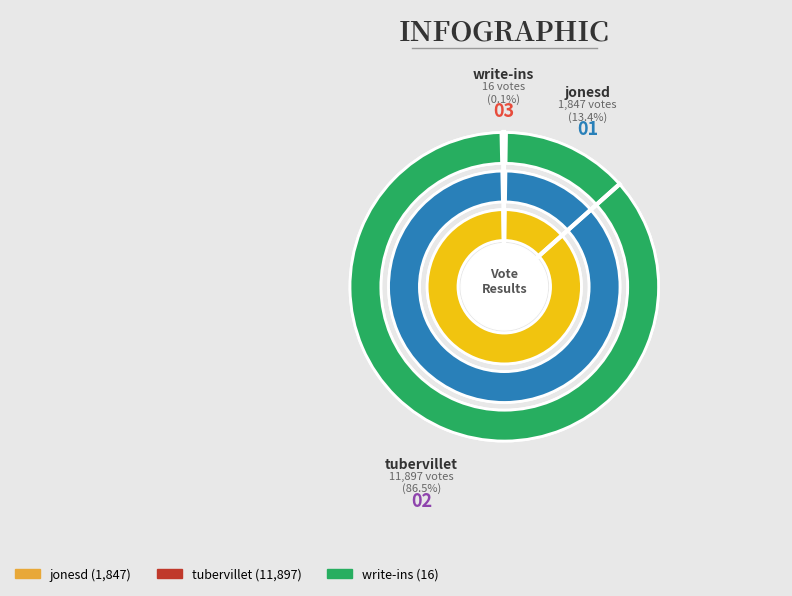

To the nearest percent, what is the difference between the largest and smallest slice percentages?

86%